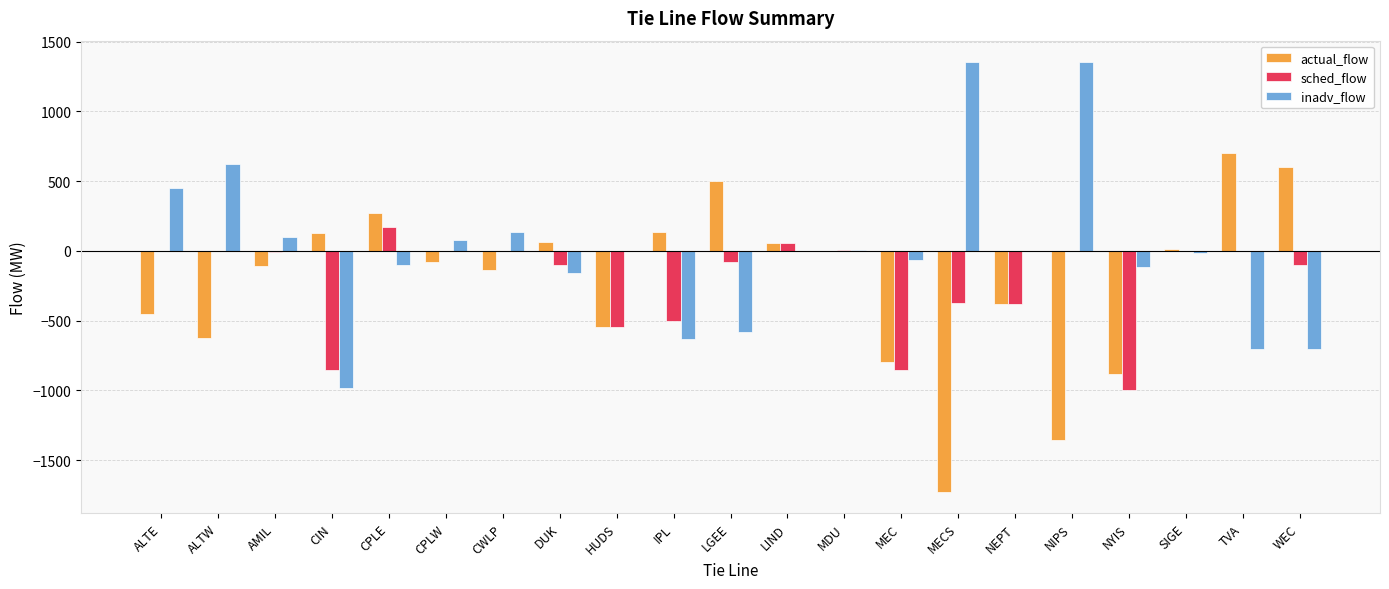

How many groups of bars are there?

21